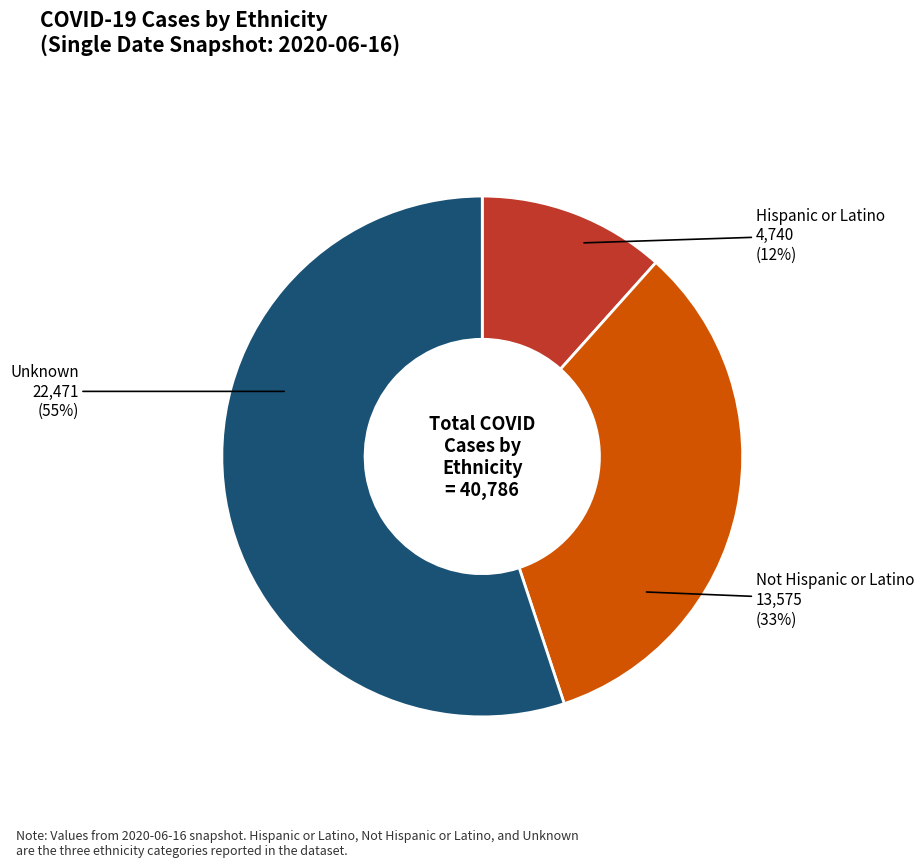

True or false: Unknown accounts for 47% of the total.

False